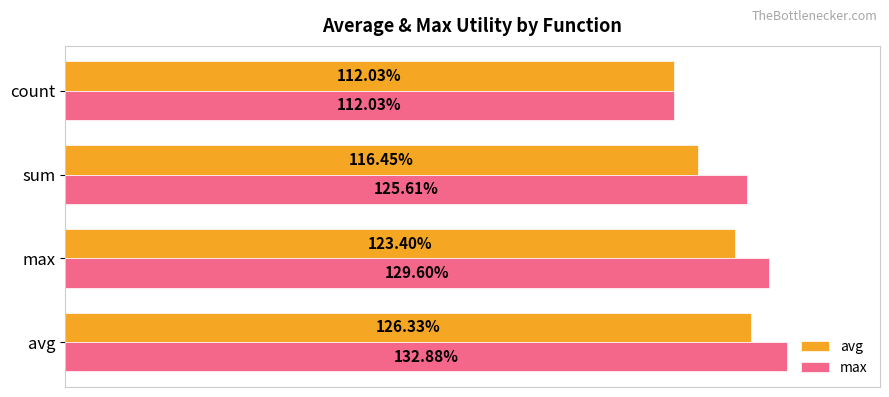

What are all the series names shown in the legend?

avg, max